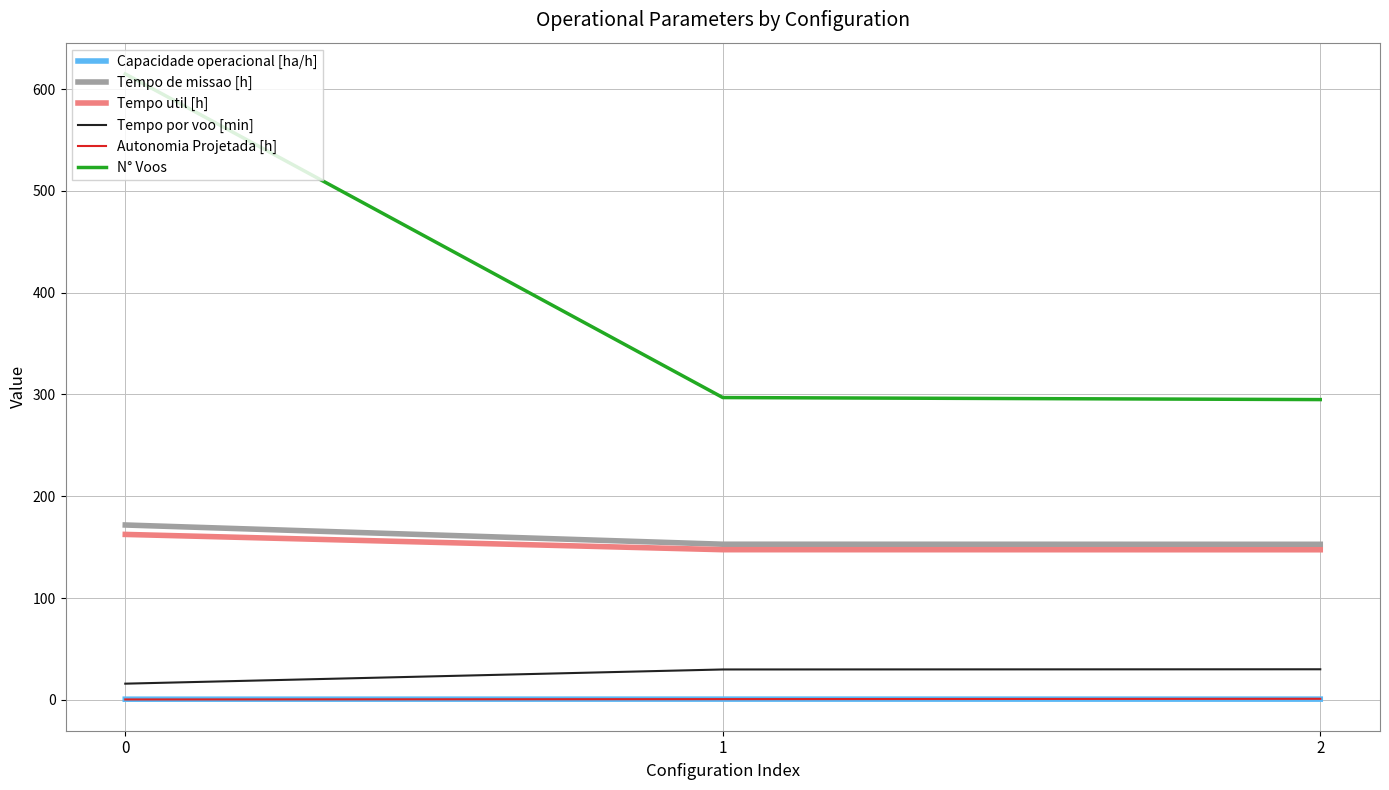

The Capacidade operacional [ha/h] series shows 0.7 at 2. True or false?

True